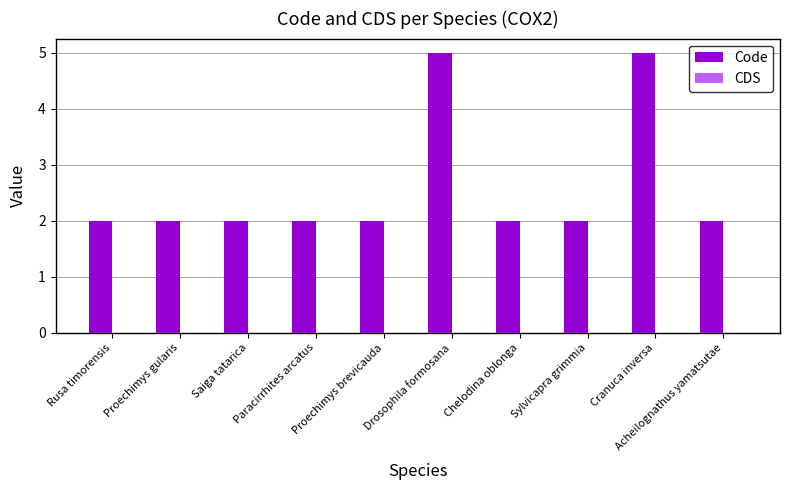

What is the maximum value shown in the chart?

5